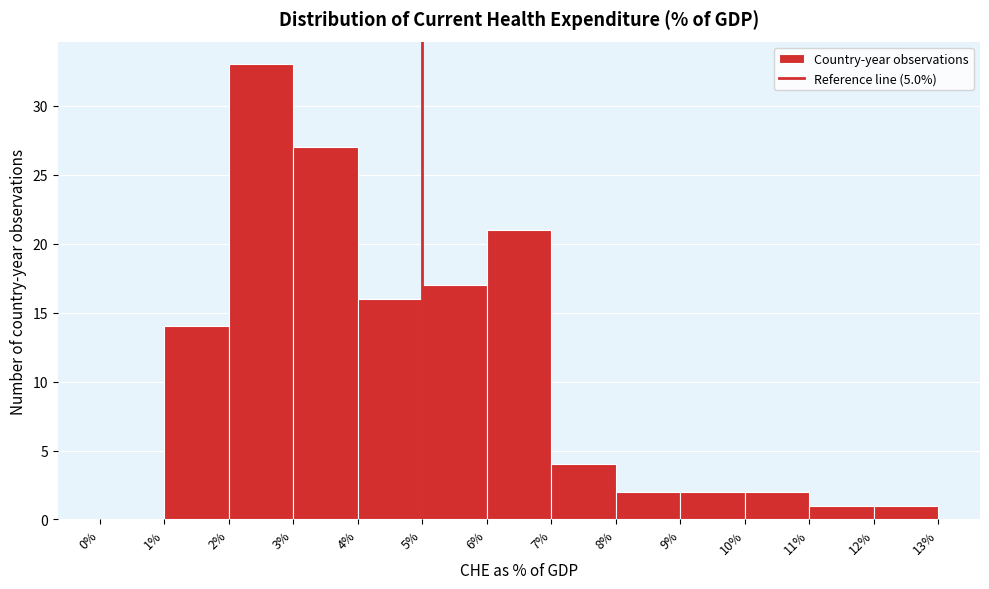

Which range on the x-axis has the tallest bar?

2% to 3%